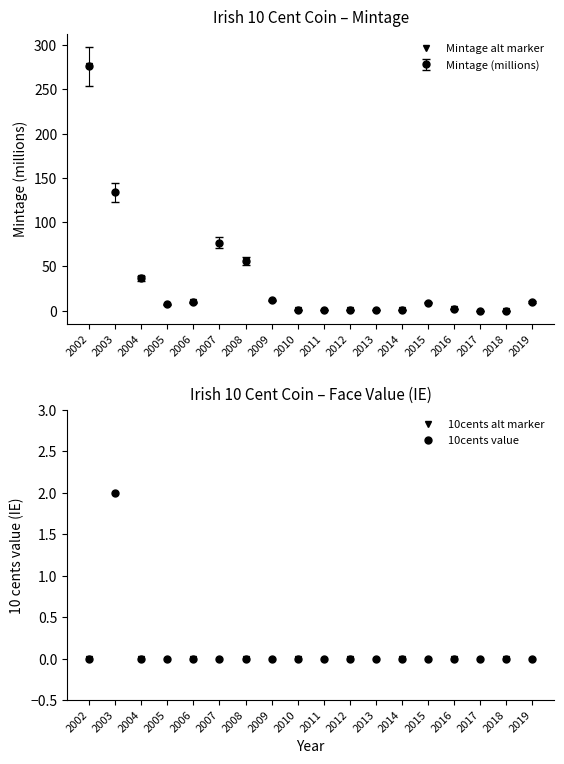

What is the value of the Mintage alt marker point at the 2nd from the left?

36.8